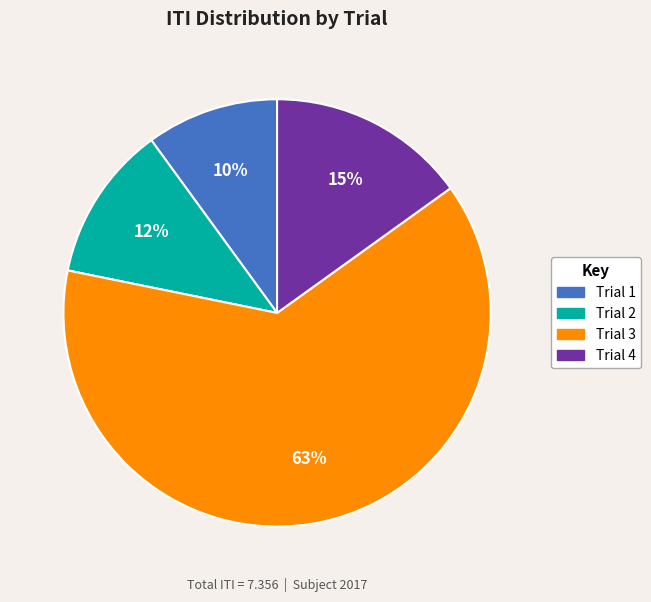

True or false: Trial 3 accounts for 63% of the total.

True